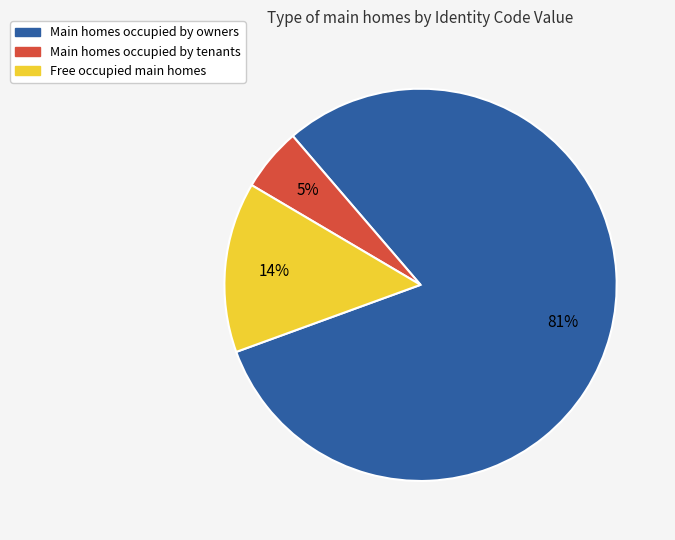

To the nearest percent, what is the difference between the largest and smallest slice percentages?

76%